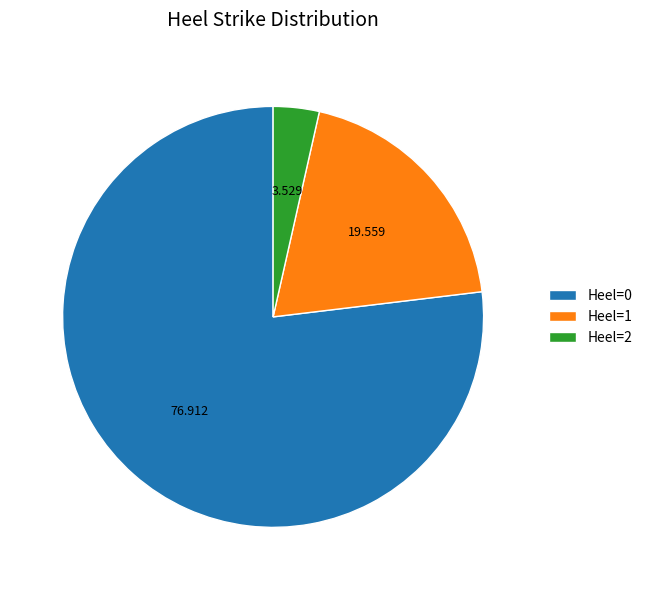

Does Heel=2 represent more than half of the total?

No